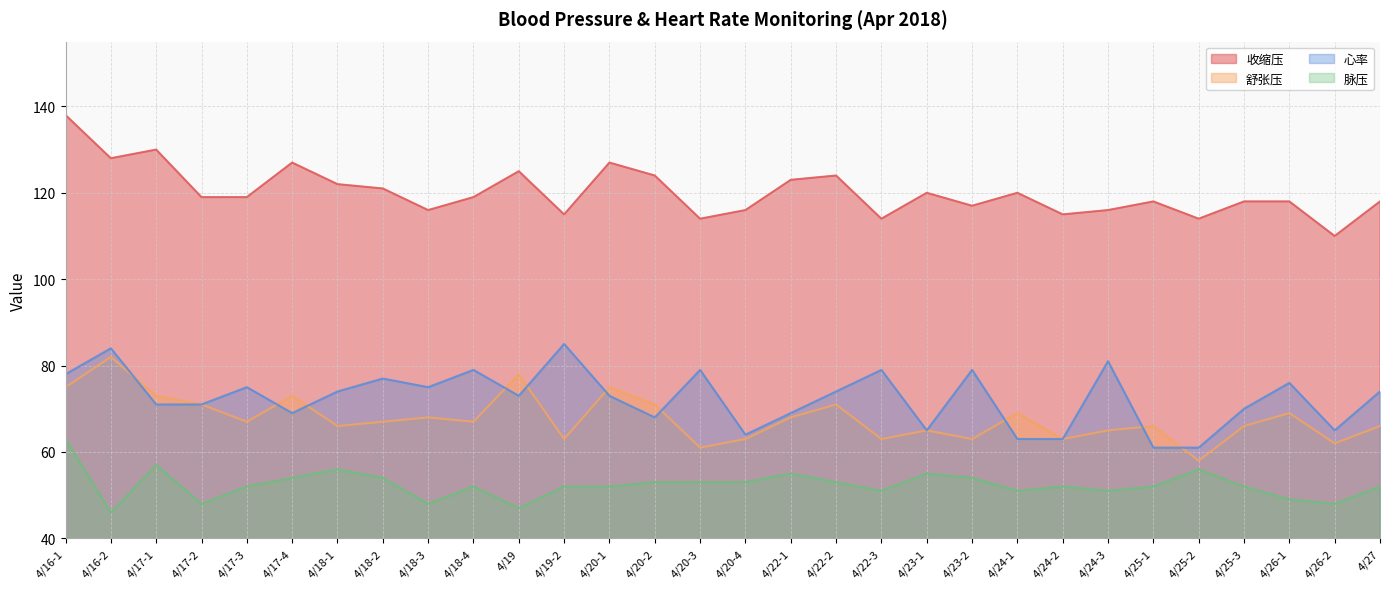

Rank the series by their maximum value, from highest to lowest.

收缩压, 心率, 舒张压, 脉压